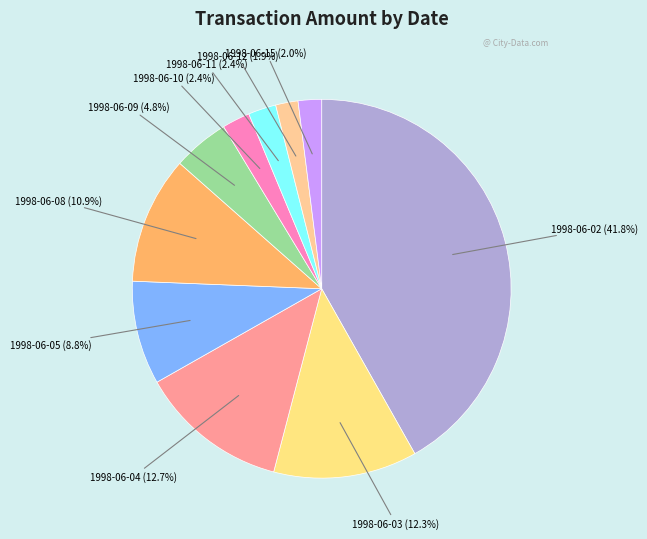

To the nearest percent, what is the difference between the 1998-06-03 and 1998-06-10 slice percentages?

10%